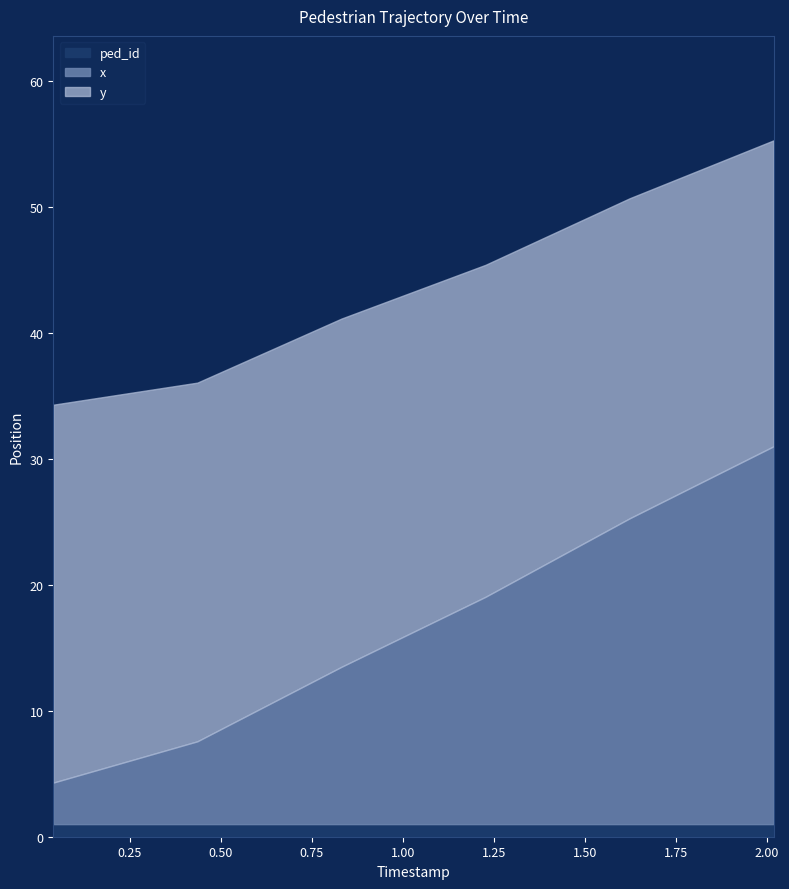

True or false: x and ped_id intersect in this chart.

False